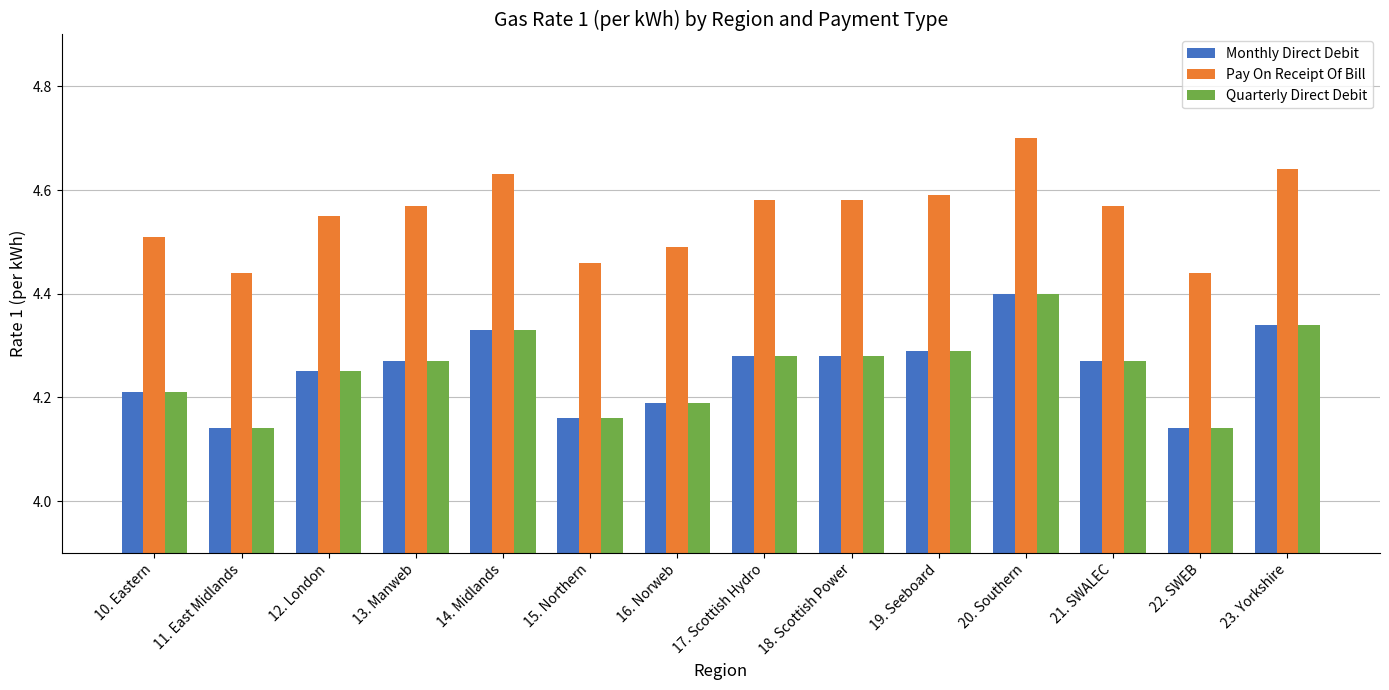

What is the label of the 6th bar from the left?

15. Northern